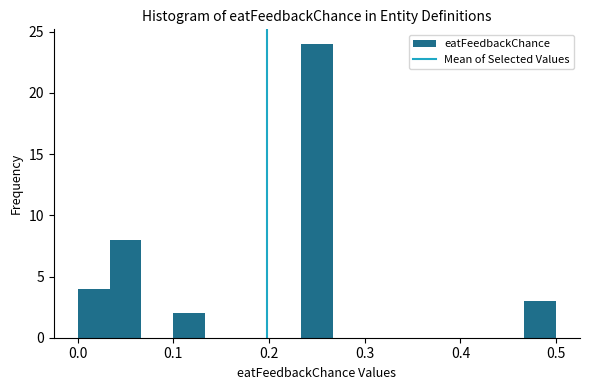

Around what value on the x-axis is the tallest bar? Give the approximate position of its centre, as read against the axis.

0.25